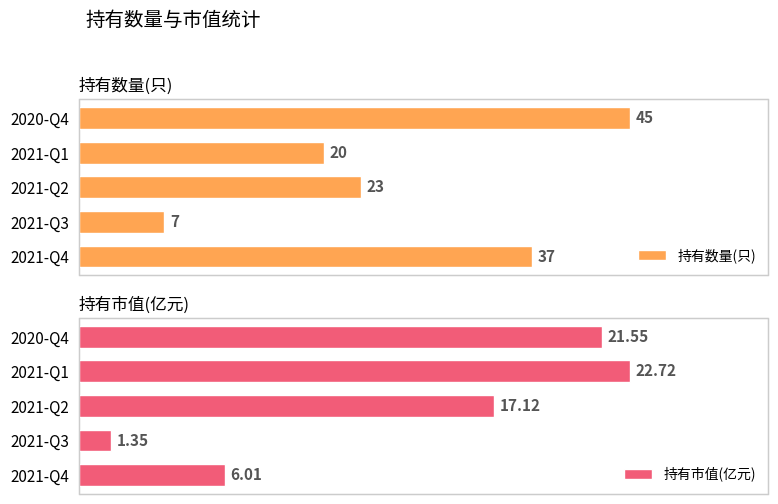

List the labels in order of 持有市值(亿元) value, smallest first.

2021-Q3, 2021-Q4, 2021-Q2, 2020-Q4, 2021-Q1